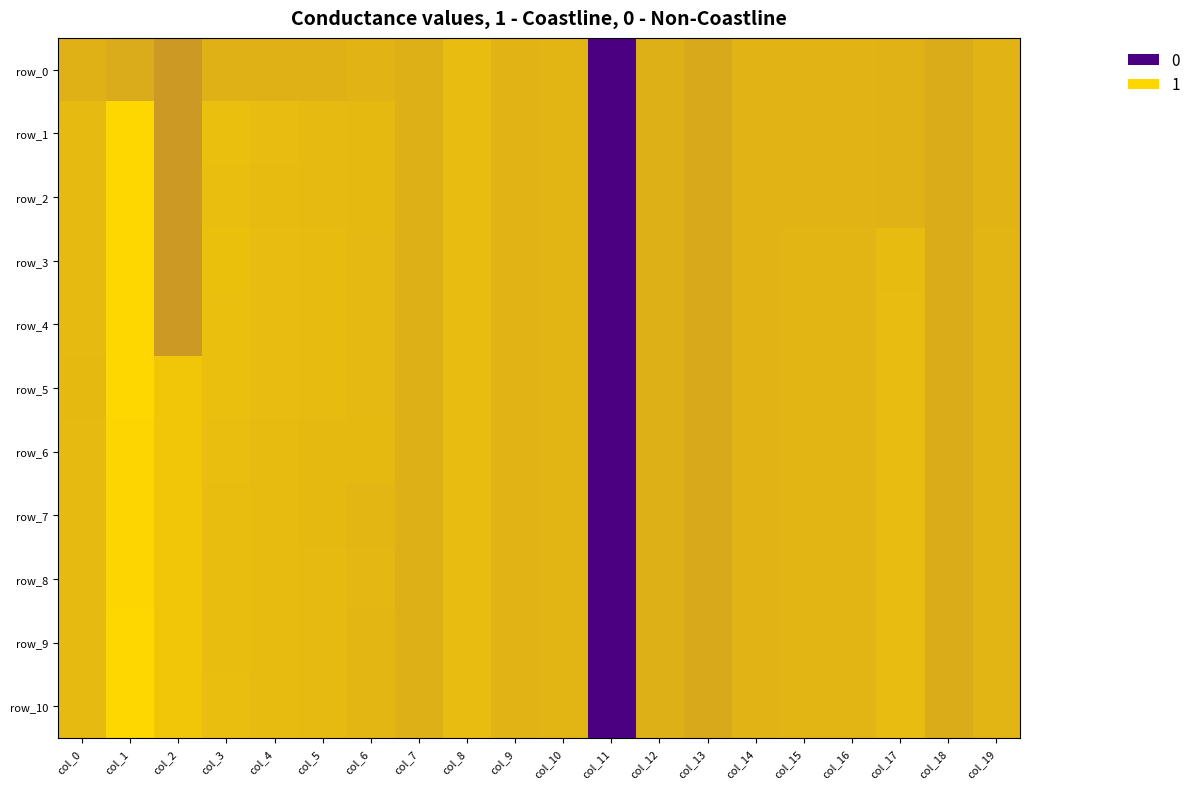

Rank the categories by row_2 value from lowest to highest.

col_11, col_2, col_13, col_18, col_7, col_12, col_17, col_15, col_19, col_16, col_14, col_9, col_10, col_6, col_5, col_0, col_4, col_8, col_3, col_1